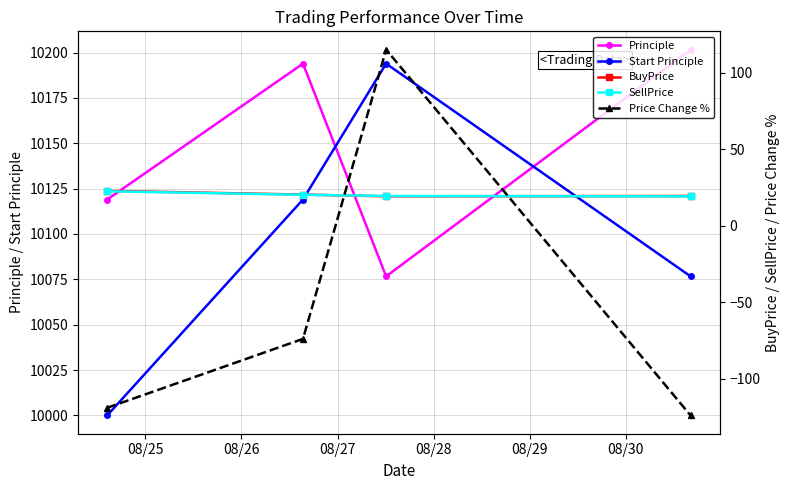

Reading left to right, extract all data points from this chart.

Principle: 10119.0	10193.9	10076.6	10201.6
Start Principle: 10000.0	10119.0	10193.9	10076.6
BuyPrice: 22.7	20.3	19.2	19.4
SellPrice: 22.5	20.1	19.4	19.1
Price Change %: -119.0	-74.0	115.0	-124.0